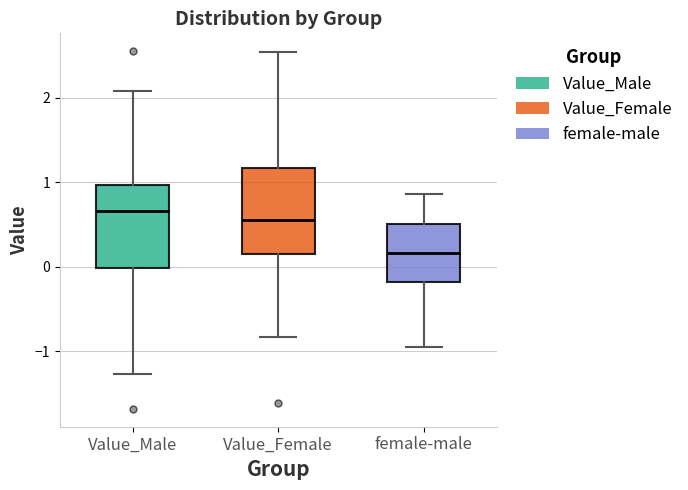

Which box has the highest median line?

Value_Male